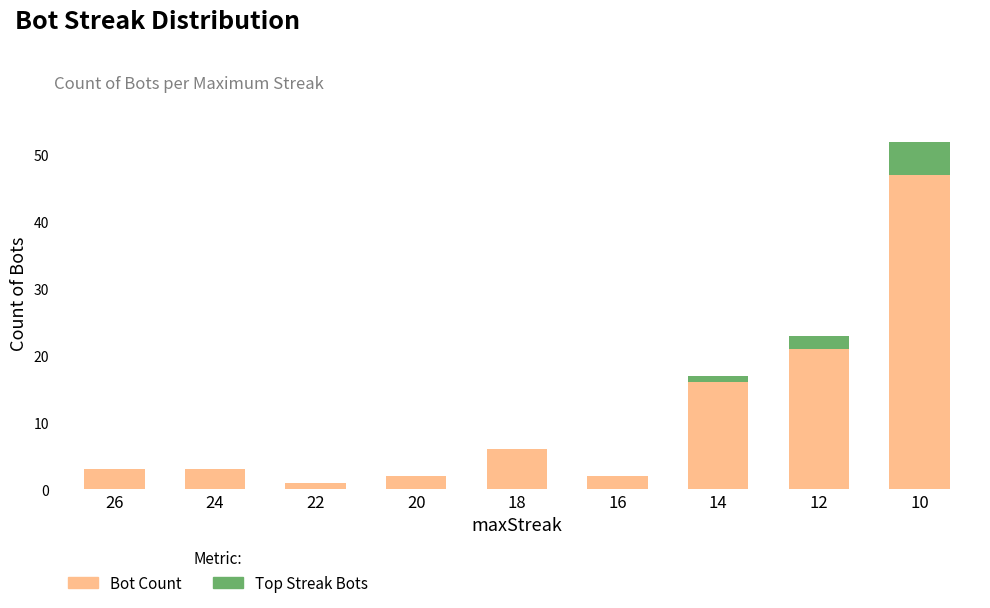

At which label is Bot Count closest to 24?

12